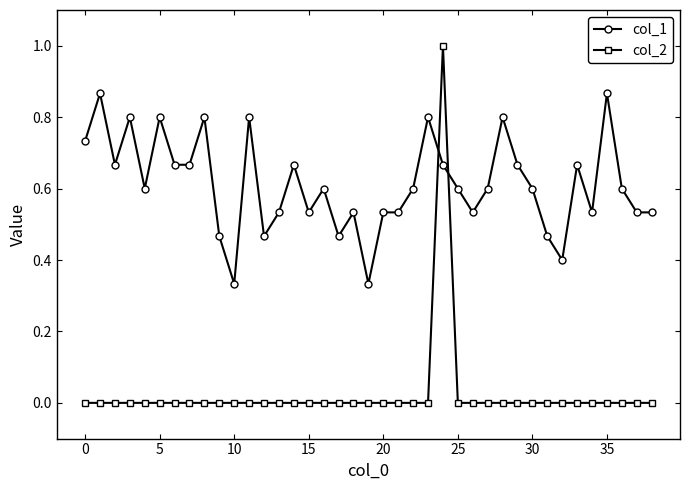

What is the value of the col_1 point at the 29th from the left?

0.8